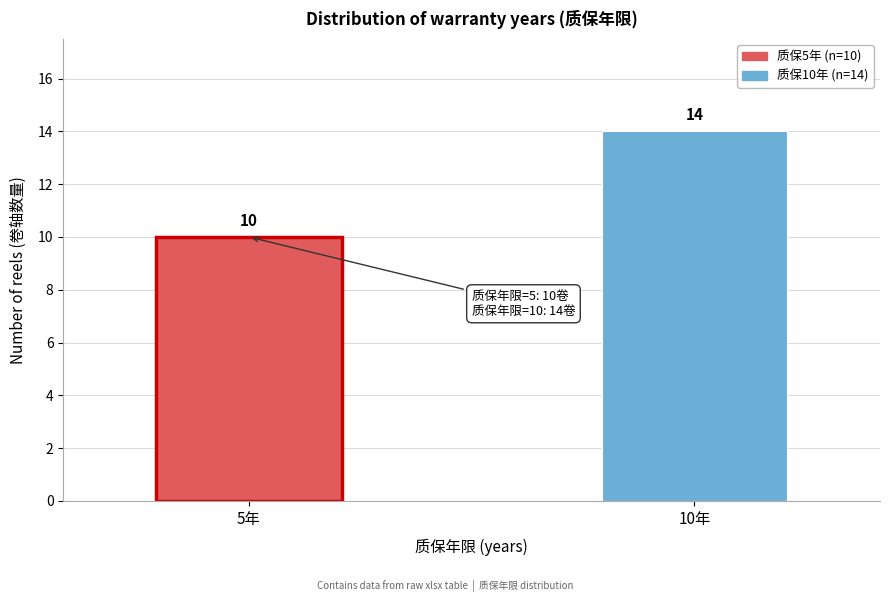

Reading right to left, what are all the values shown in this chart?

14	10